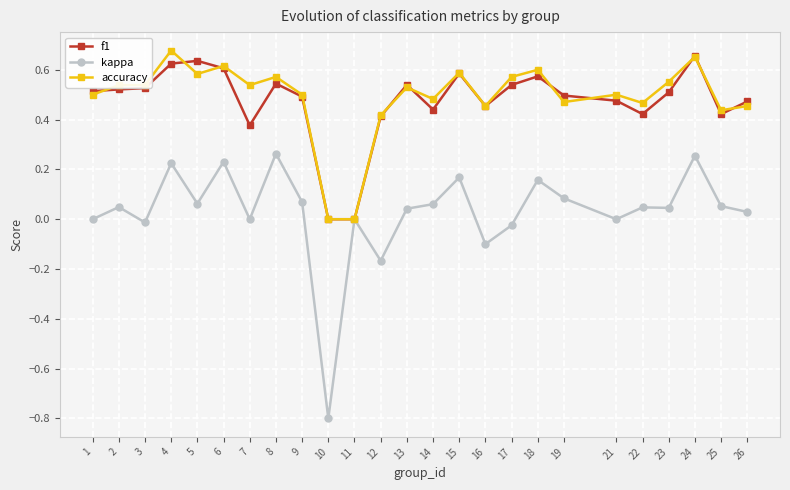

Which series has the widest spread of values?

kappa